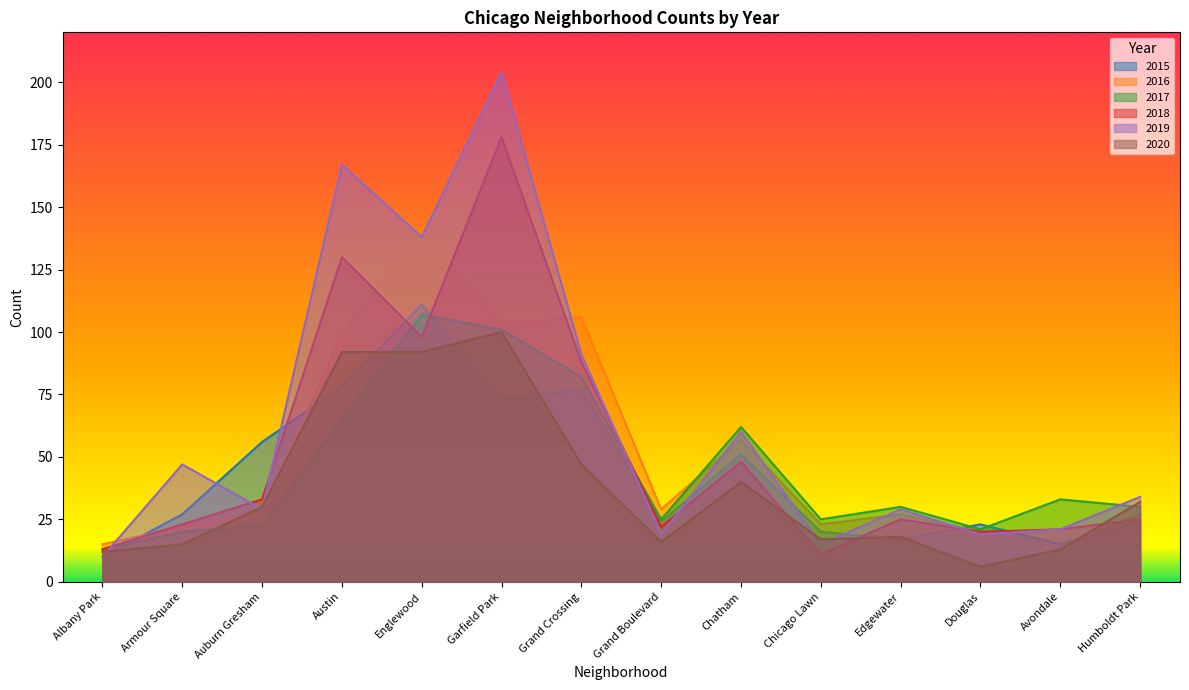

At which category is the sum across all series the highest?

Garfield Park